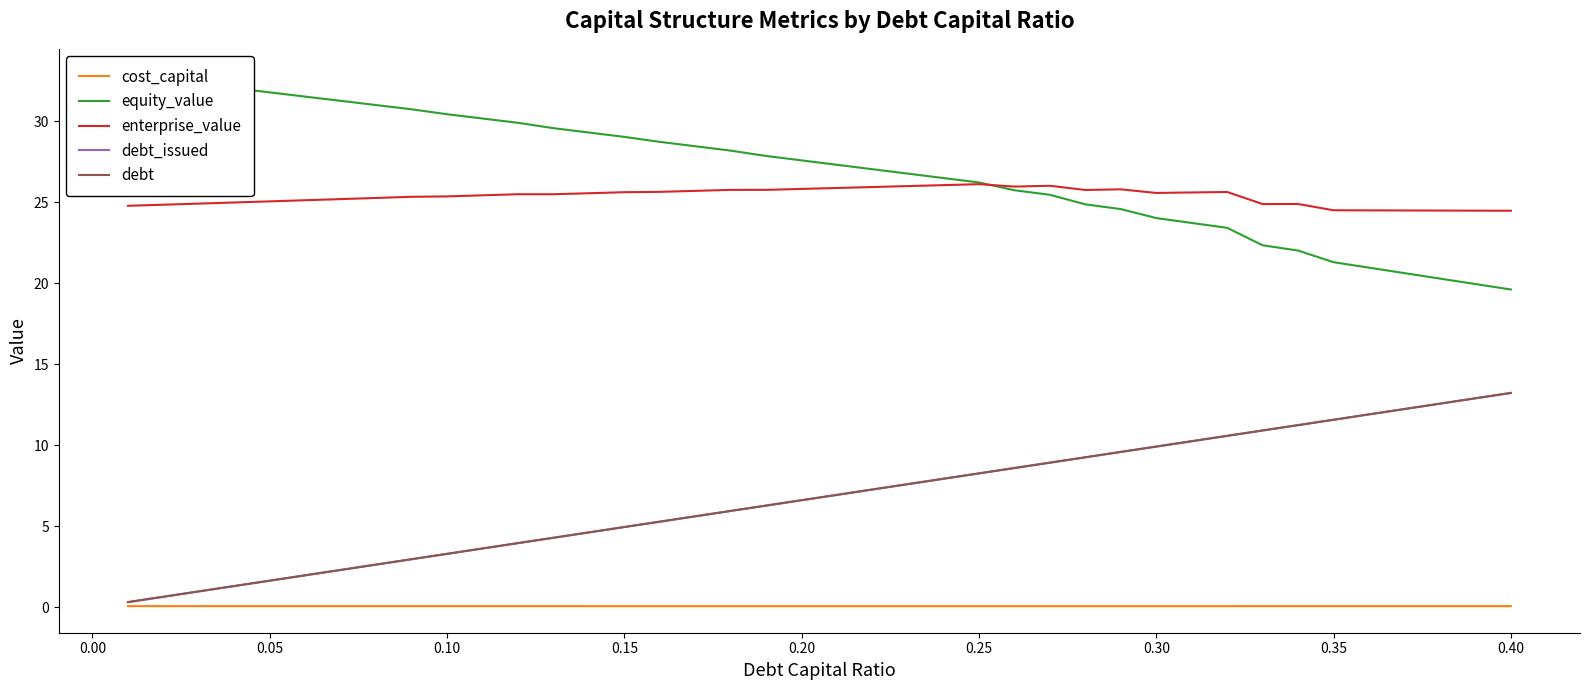

Rank the series at 0.35 from highest to lowest value.

enterprise_value, equity_value, debt_issued, debt, cost_capital